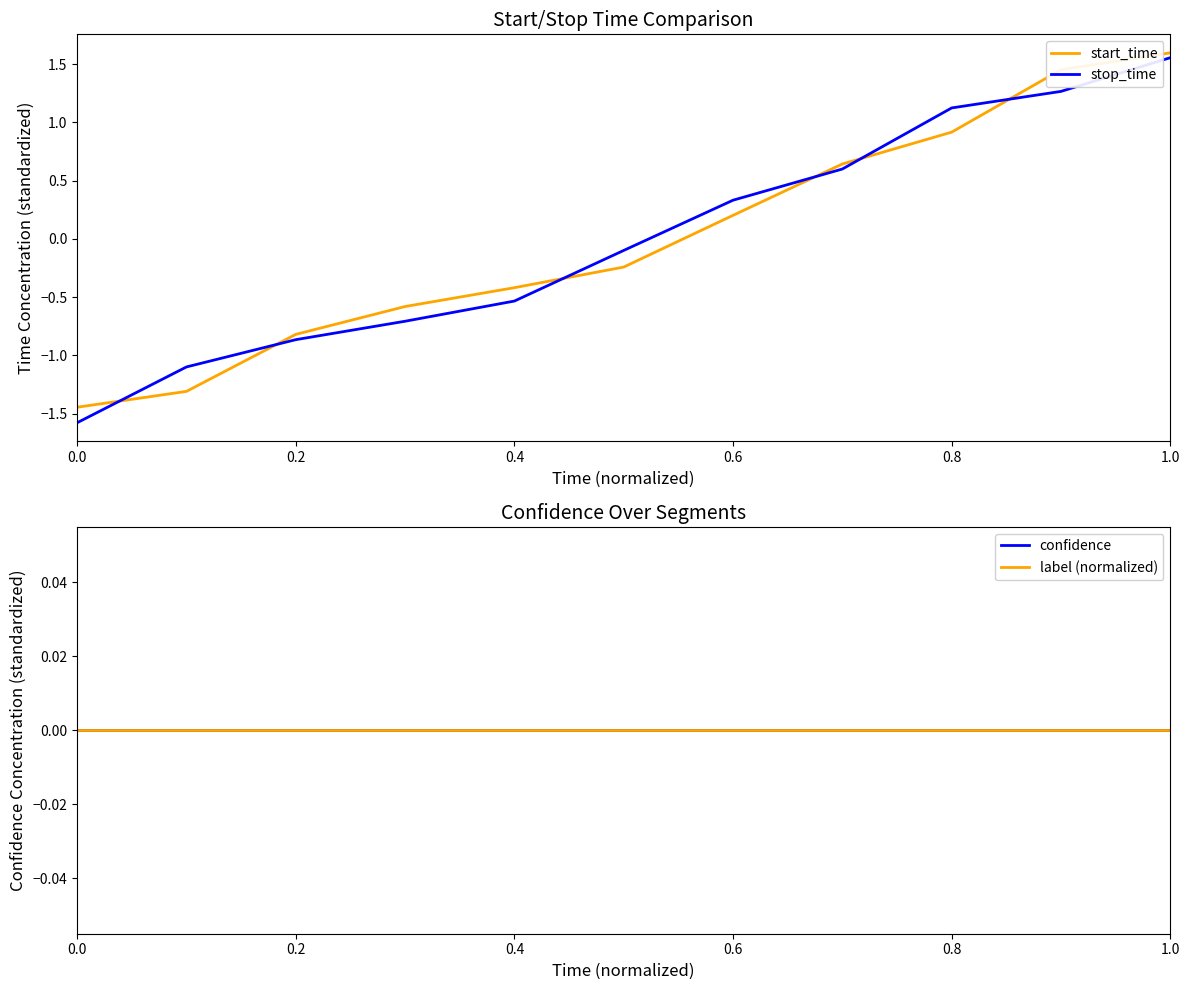

The stop_time series shows 0.6 at 0.8. True or false?

False